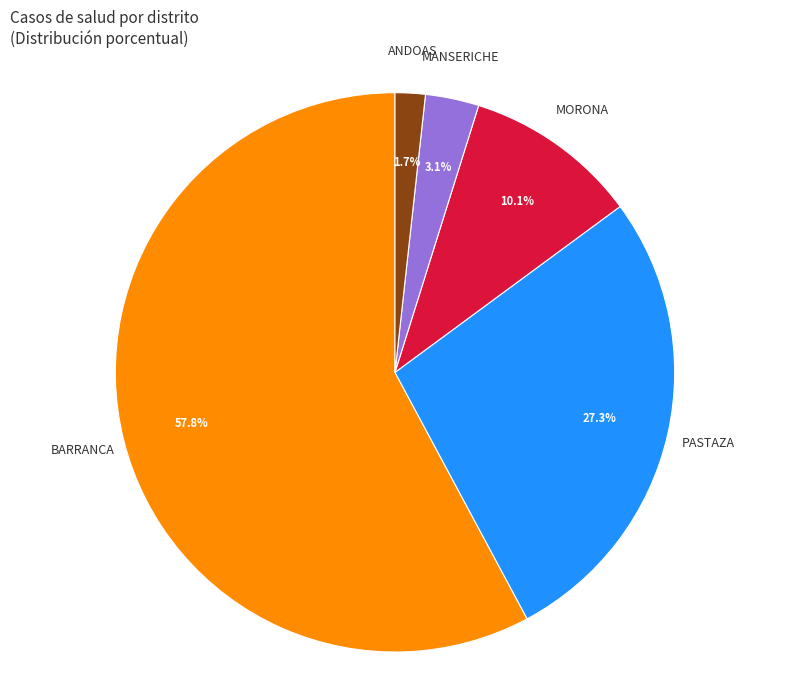

Combined, do ANDOAS and BARRANCA account for over 50%?

Yes